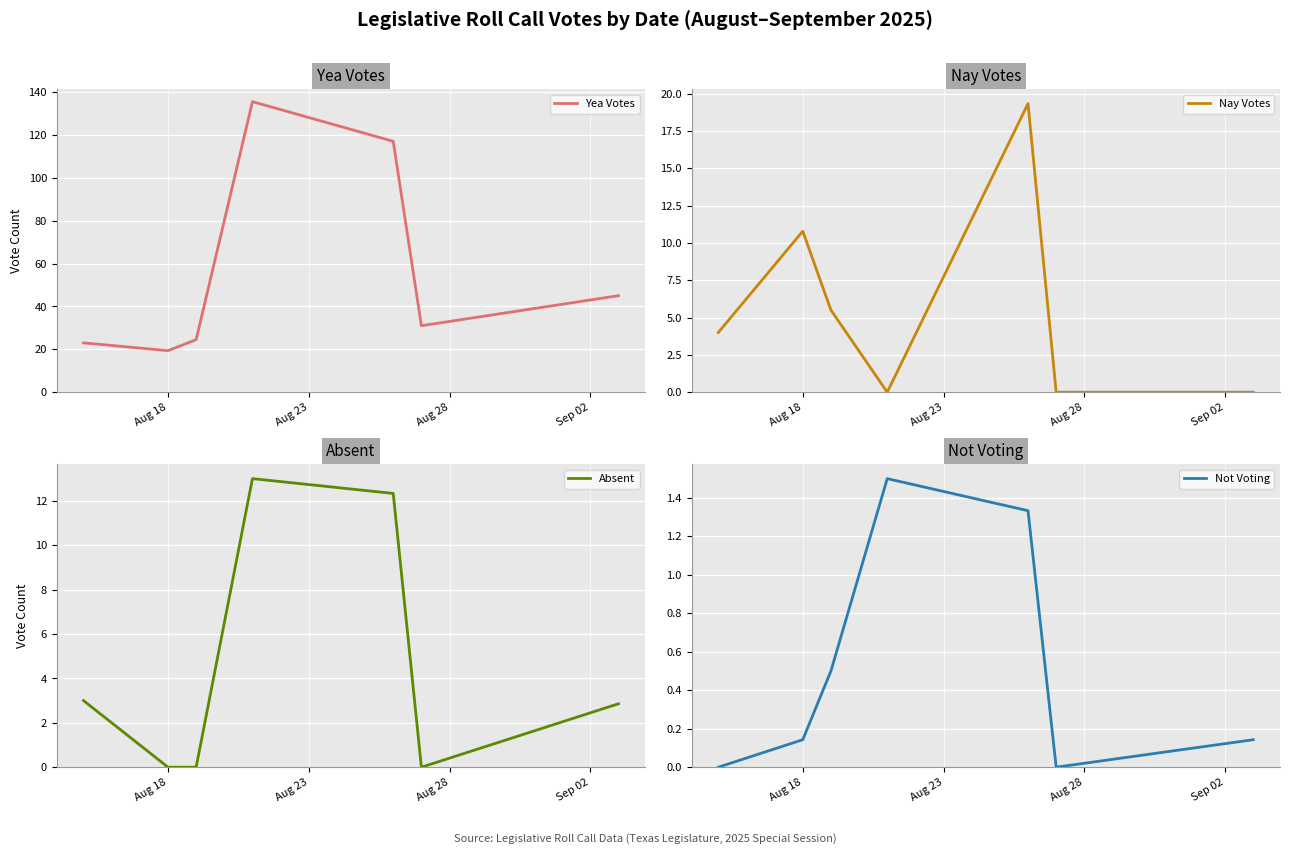

Reading left to right, extract all data points from this chart.

Yea Votes: 23.0	19.4	24.5	135.5	117.0	31.0	45.0
Nay Votes: 4.0	10.8	5.5	0.0	19.3	0.0	0.0
Absent: 3.0	0.0	0.0	13.0	12.3	0.0	2.9
Not Voting: 0.0	0.1	0.5	1.5	1.3	0.0	0.1